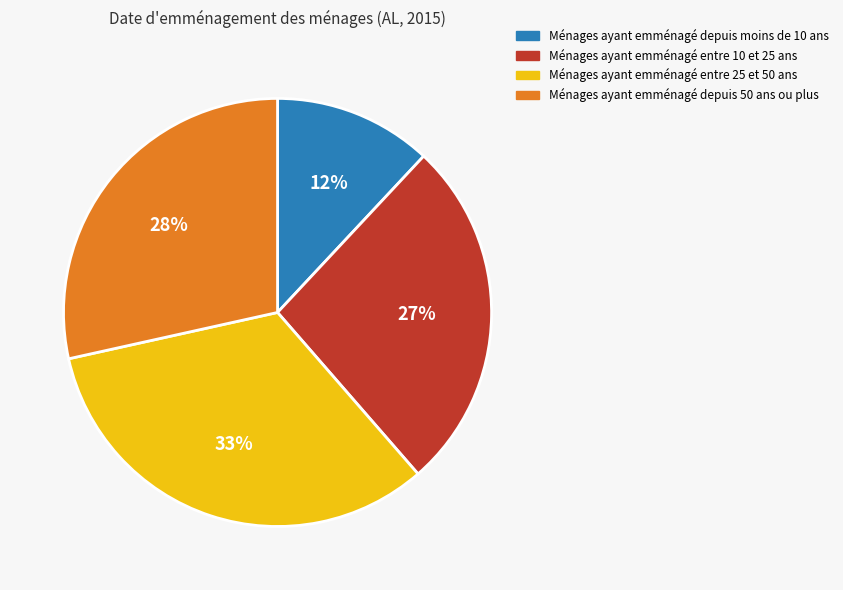

Does any single category account for the majority?

No